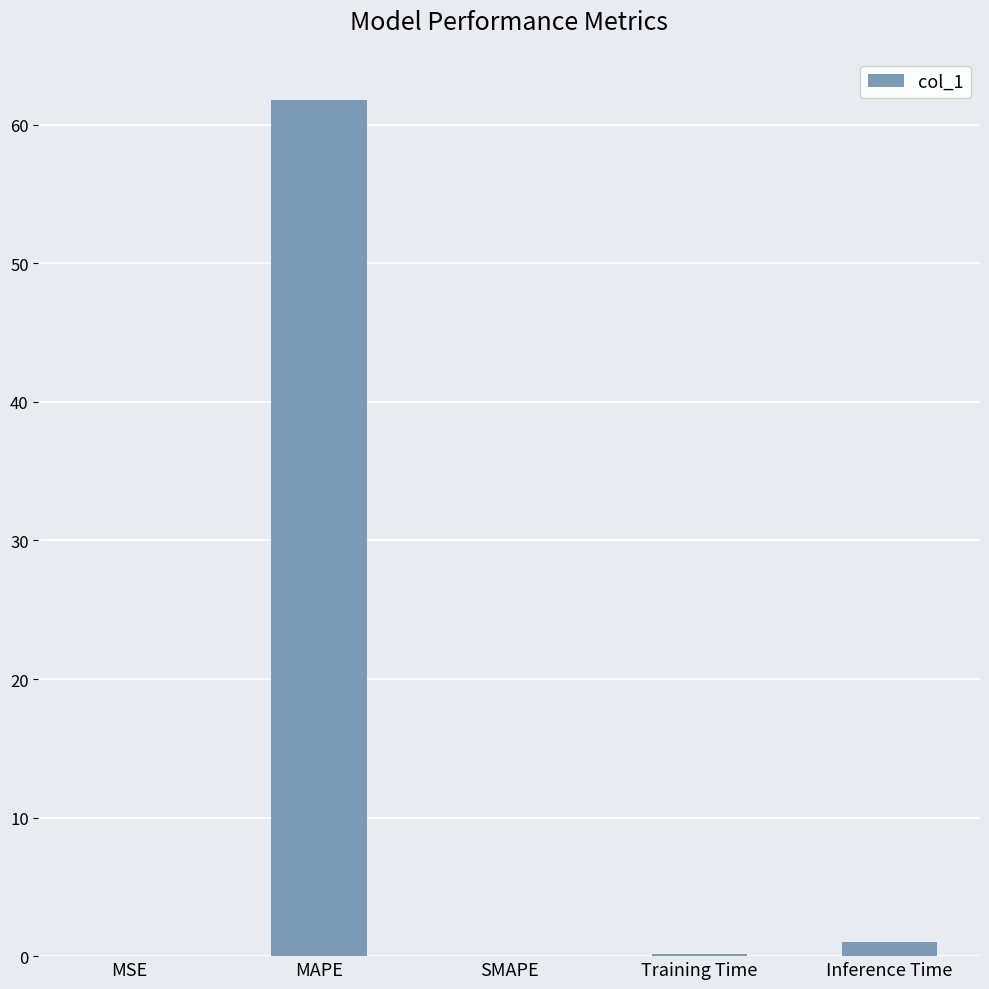

Are the bars horizontal?

No